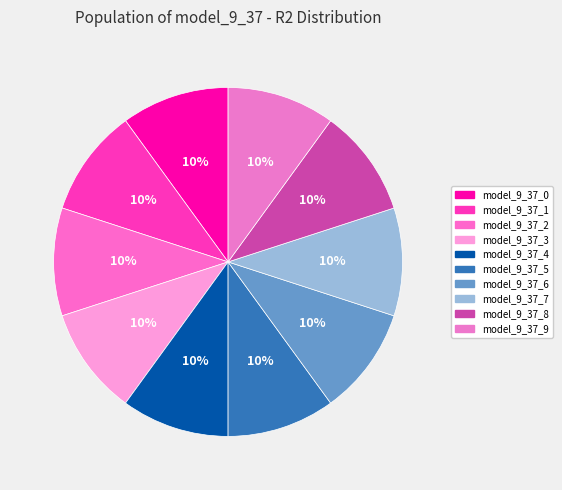

How many slices are in this pie chart?

10